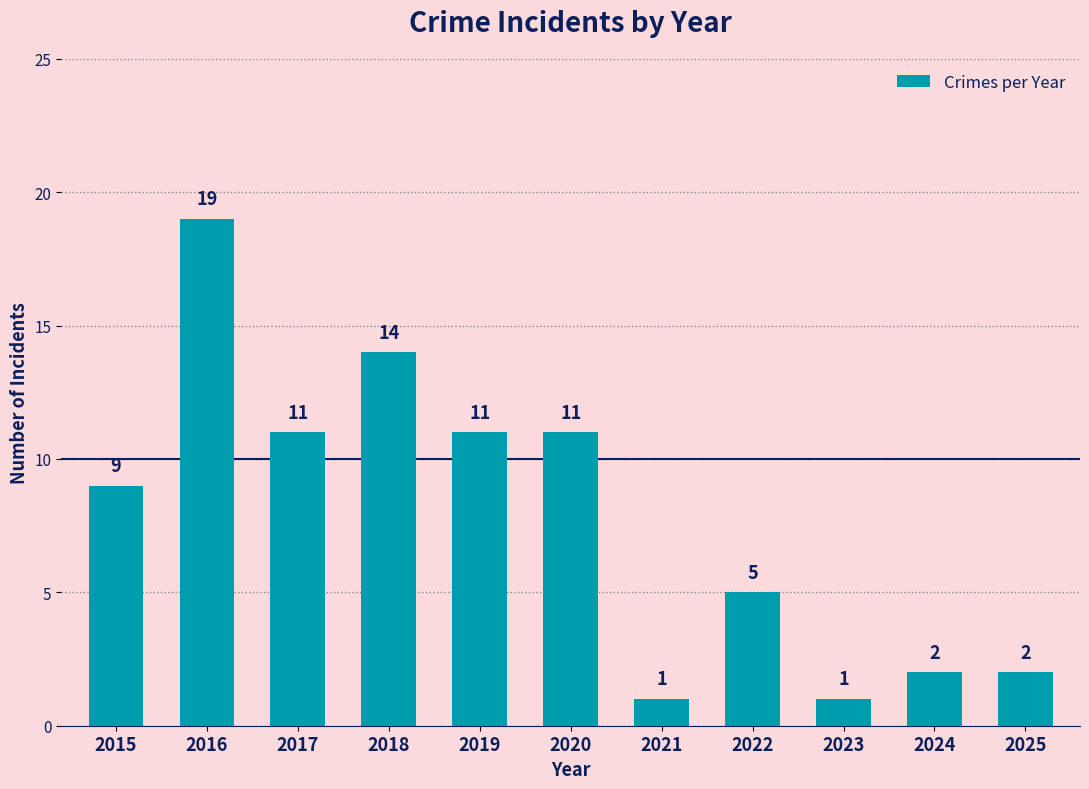

What value does the data have at 2019, to the nearest 5?

10